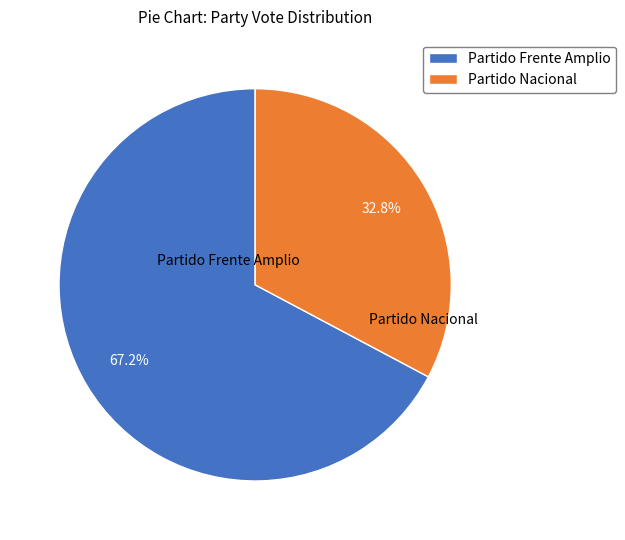

Does Partido Frente Amplio account for over 50% of the chart?

Yes